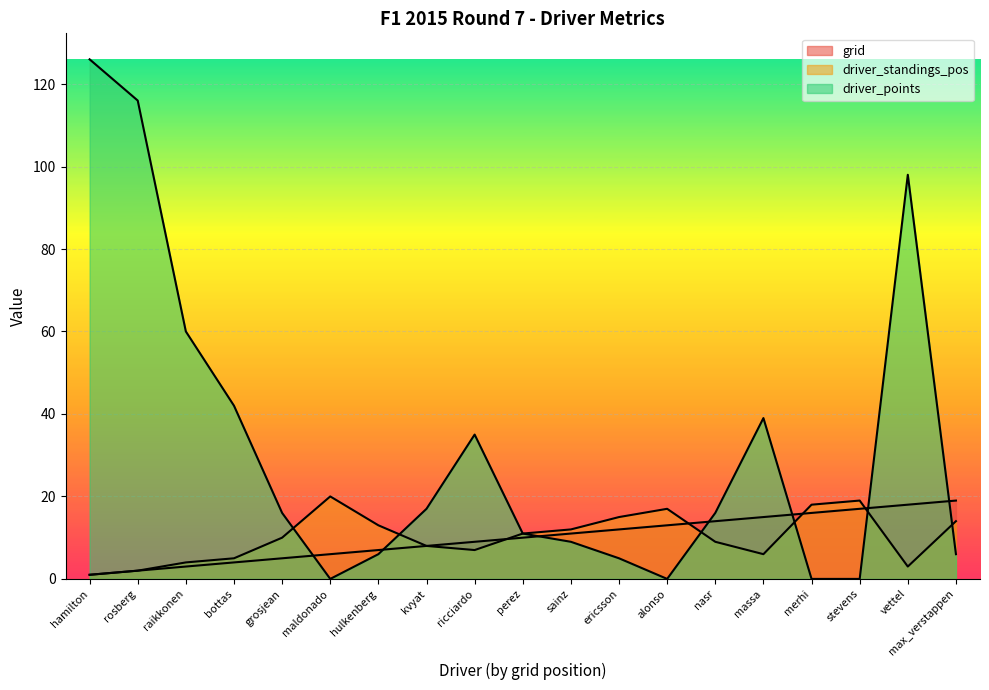

Does the chart display data point markers on the line(s)?

No